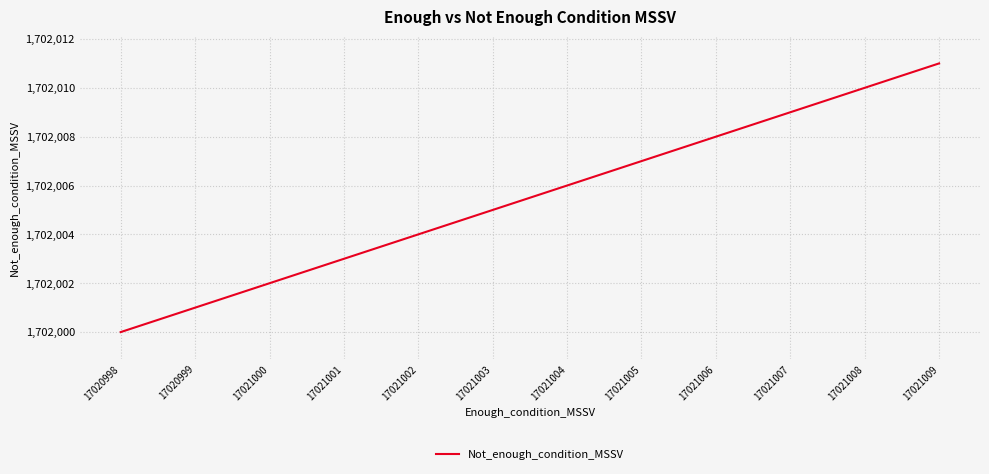

Rank the categories by value from lowest to highest.

17020998, 17020999, 17021000, 17021001, 17021002, 17021003, 17021004, 17021005, 17021006, 17021007, 17021008, 17021009